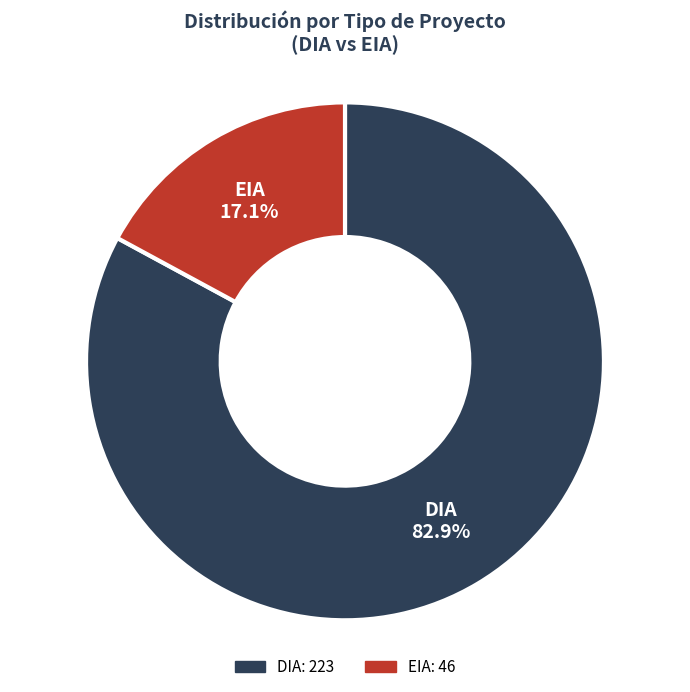

Which slice represents more than half of the pie?

DIA